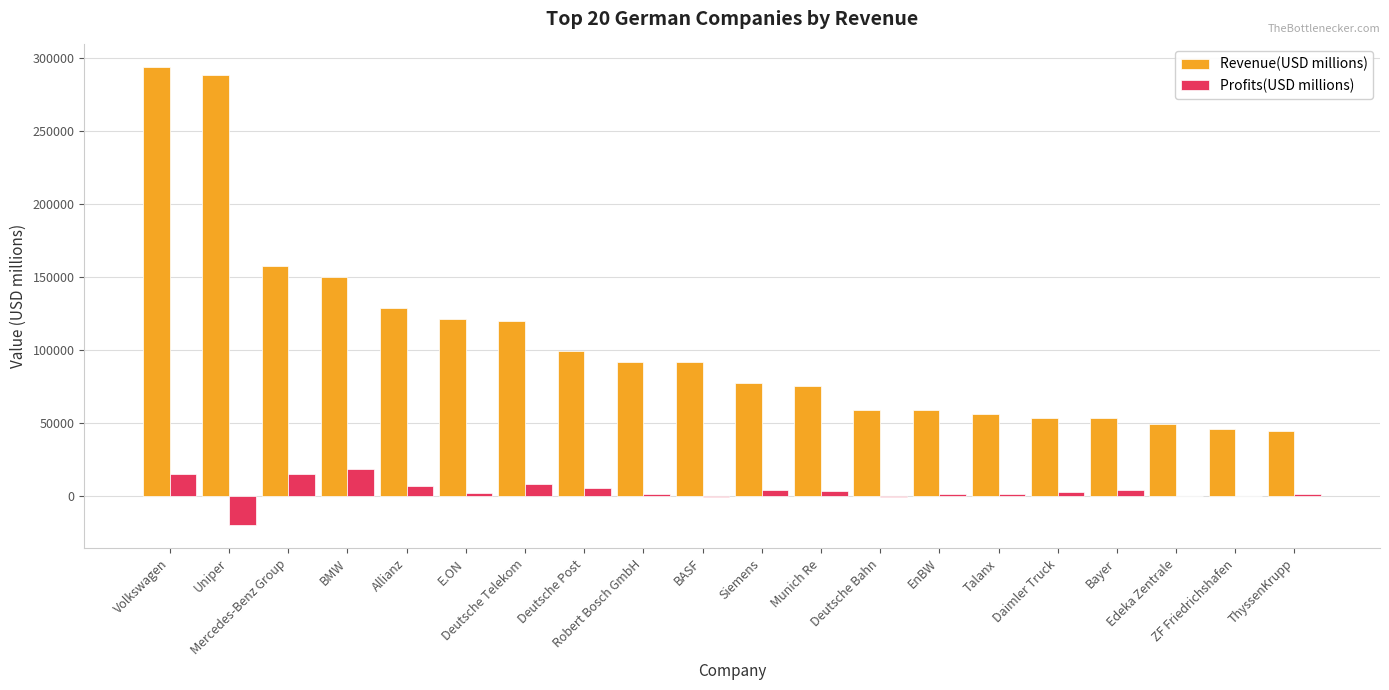

What is the difference between the Profits(USD millions) values at Deutsche Telekom and Bayer?

4050